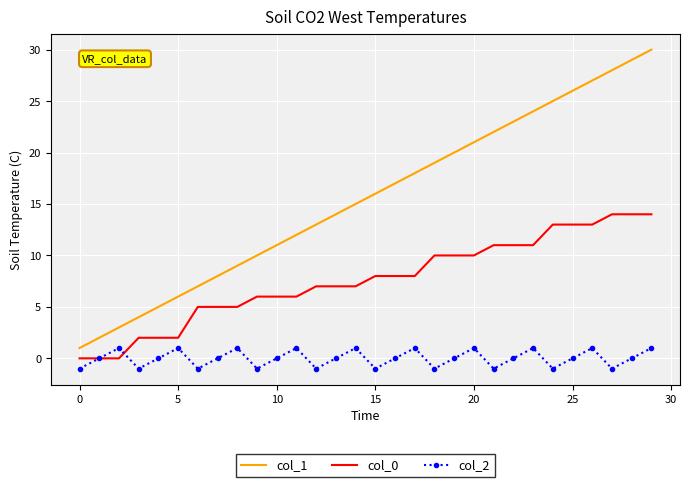

What are all the series names shown in the legend?

col_1, col_0, col_2